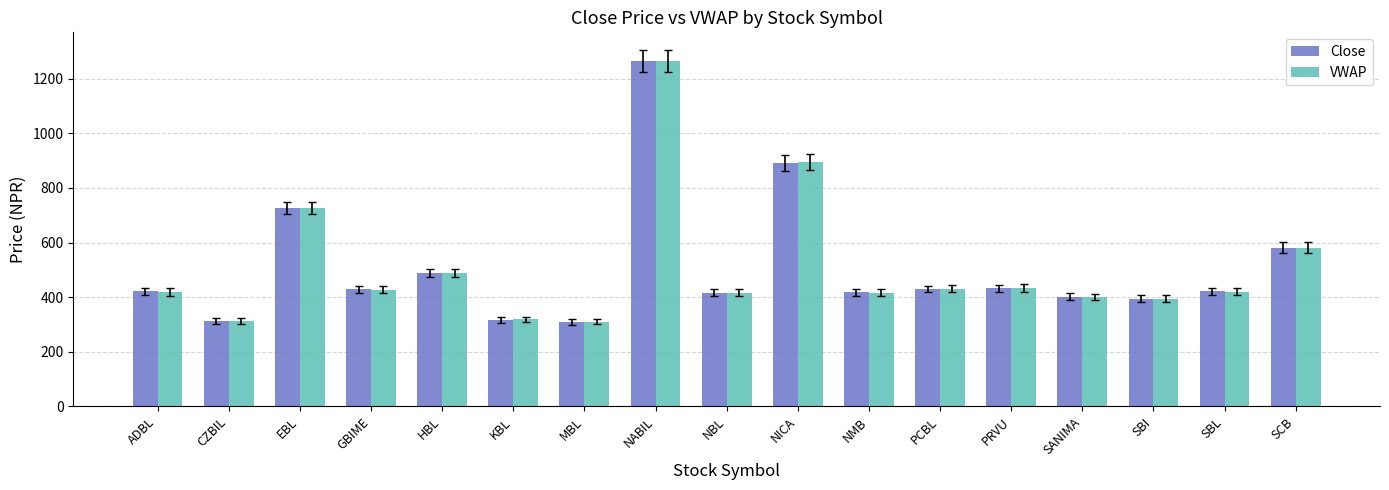

What is the sum of all Close values?

8658.0